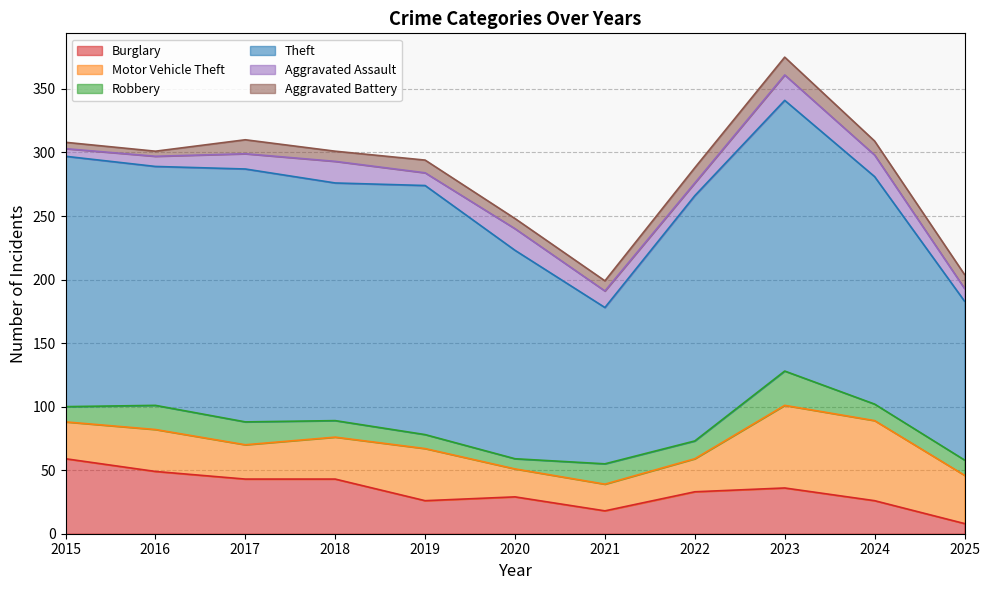

How many lines are shown in the chart?

6